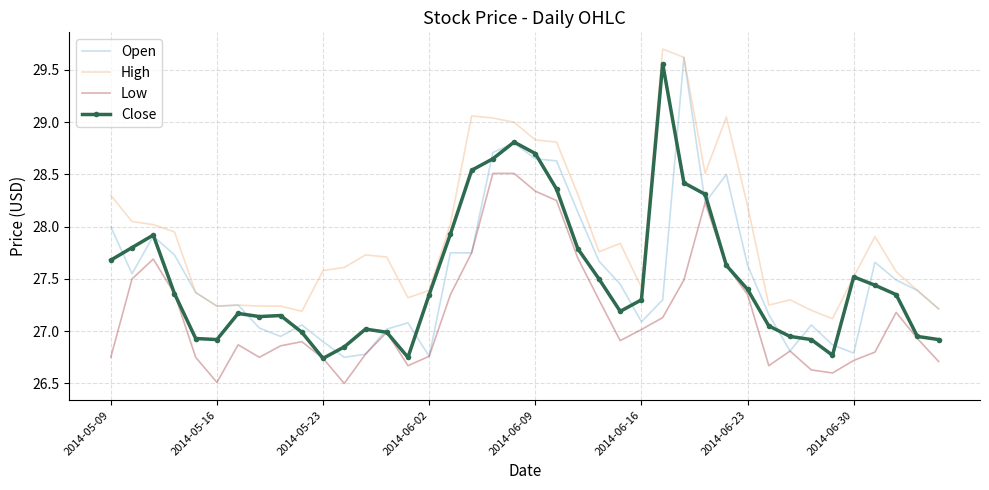

Which series has the largest total across all categories?

High